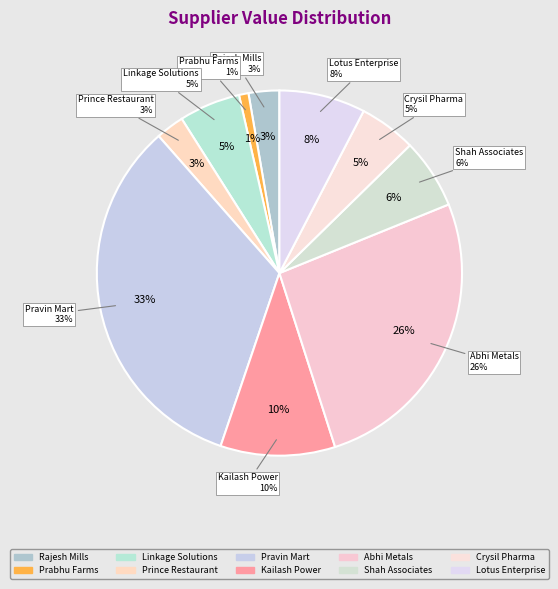

What is the change in value from Pravin Mart to Abhi Metals?

-101786